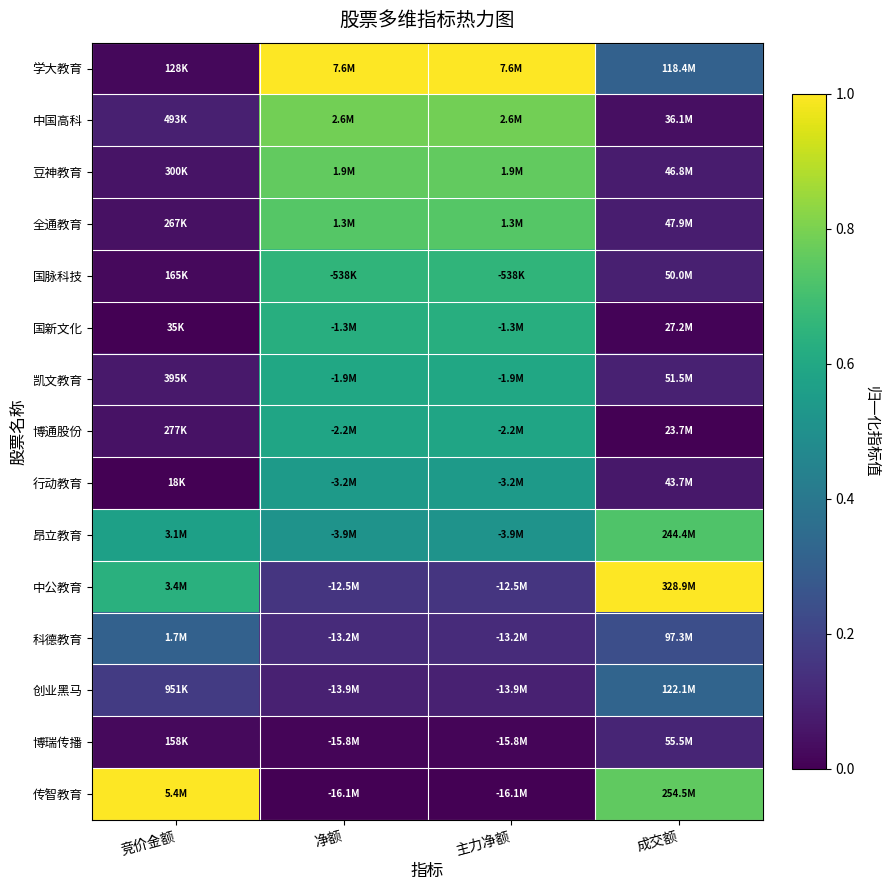

List the series in order of their peak value, lowest first.

博瑞传播, 科德教育, 创业黑马, 行动教育, 博通股份, 凯文教育, 国新文化, 国脉科技, 昂立教育, 全通教育, 豆神教育, 中国高科, 学大教育, 中公教育, 传智教育